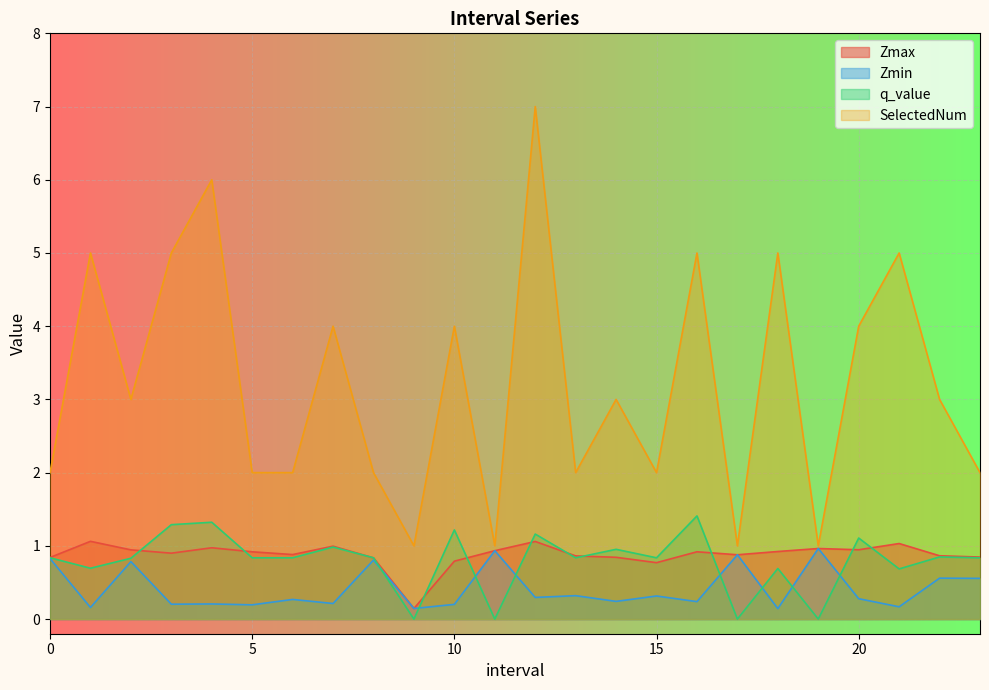

True or false: SelectedNum has a value of 1.6 at 19.0.

False